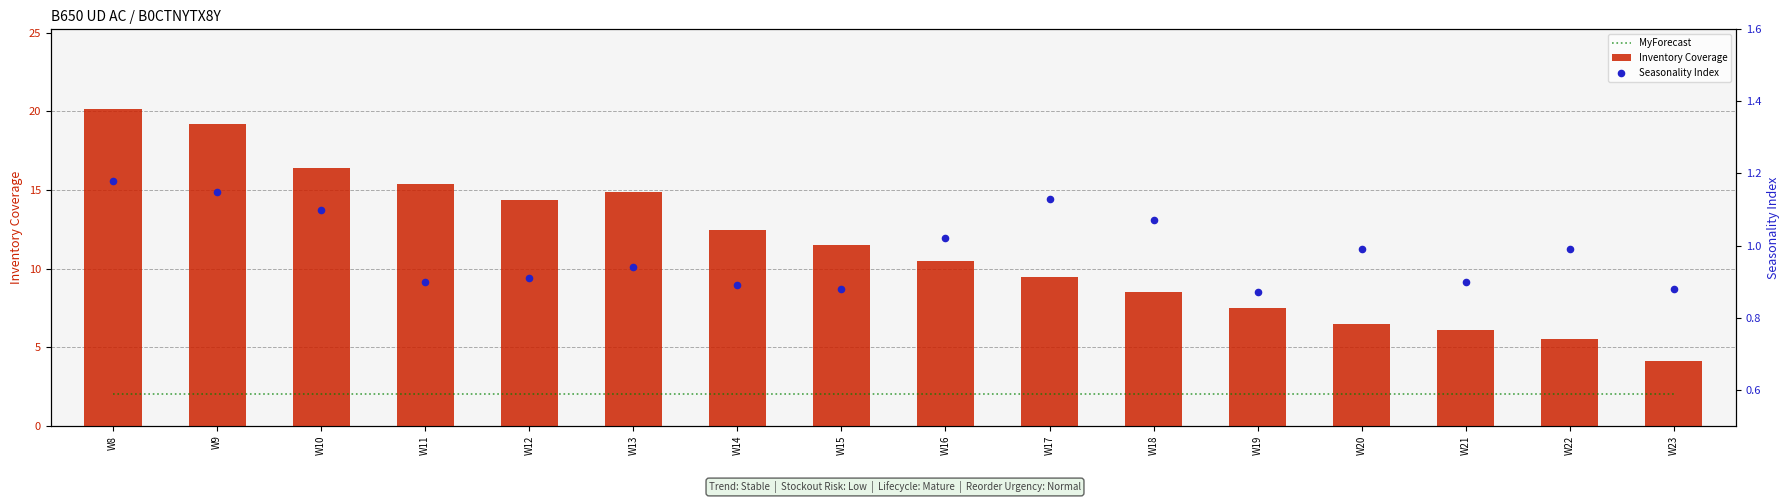

Which series reaches the minimum Y coordinate?

Seasonality Index